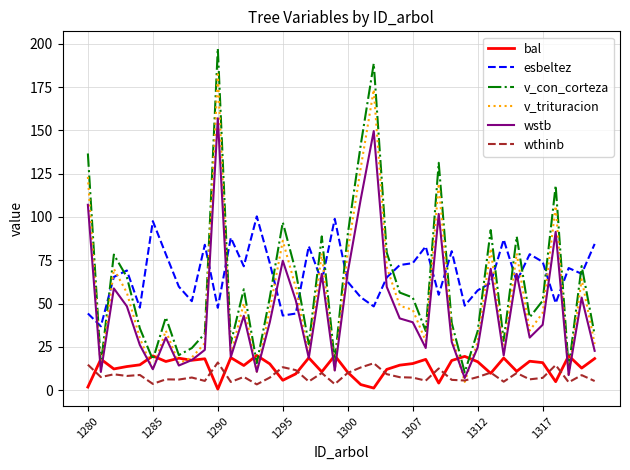

Which series ends up on top after the final intersection of wthinb and bal?

bal